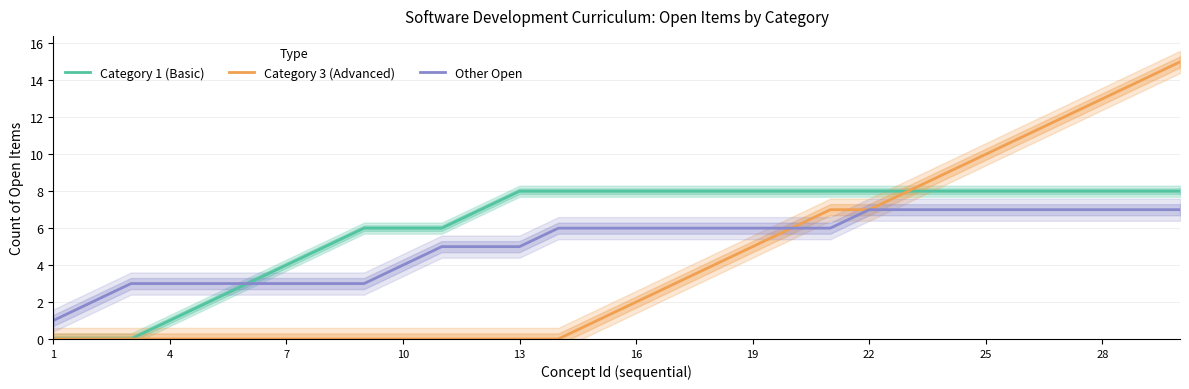

What is the maximum value for Category 3 (Advanced)?

15